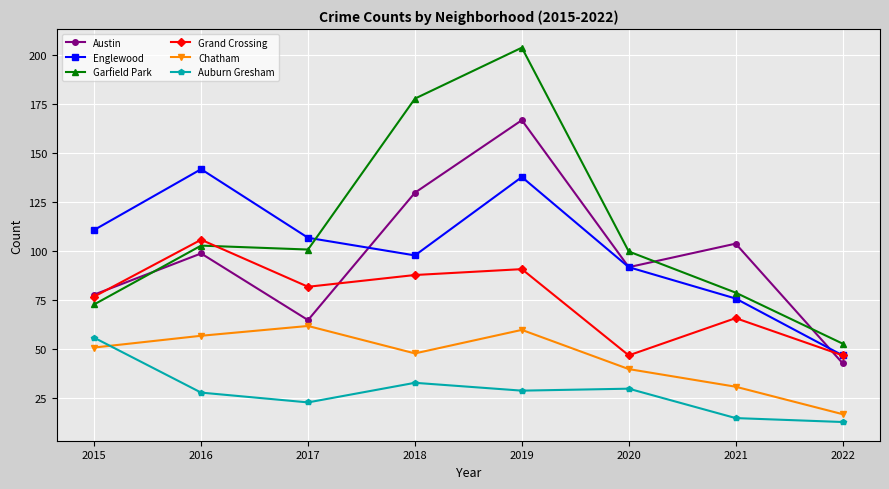

What is the difference between the second highest and second lowest values in the Austin series?

65